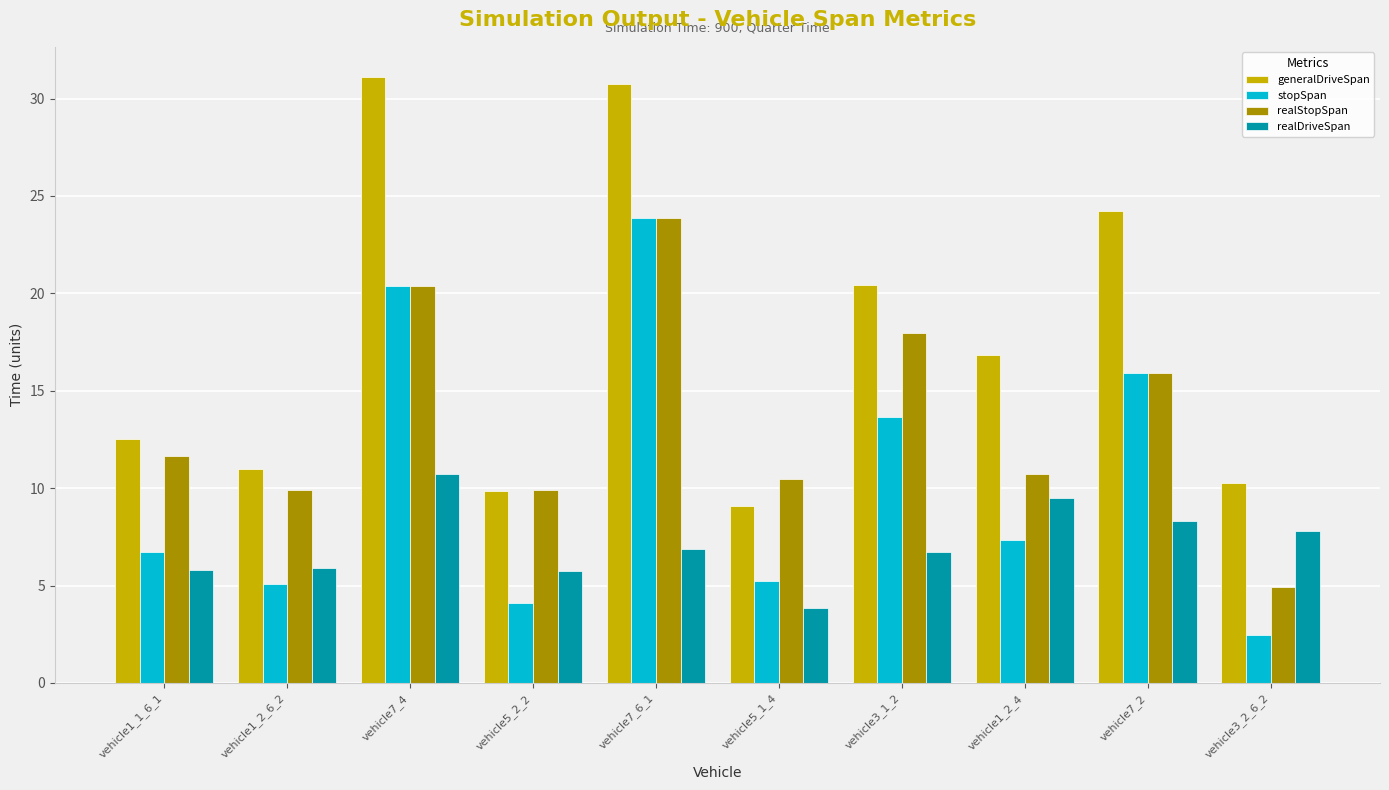

Which series has the largest total across all categories?

generalDriveSpan